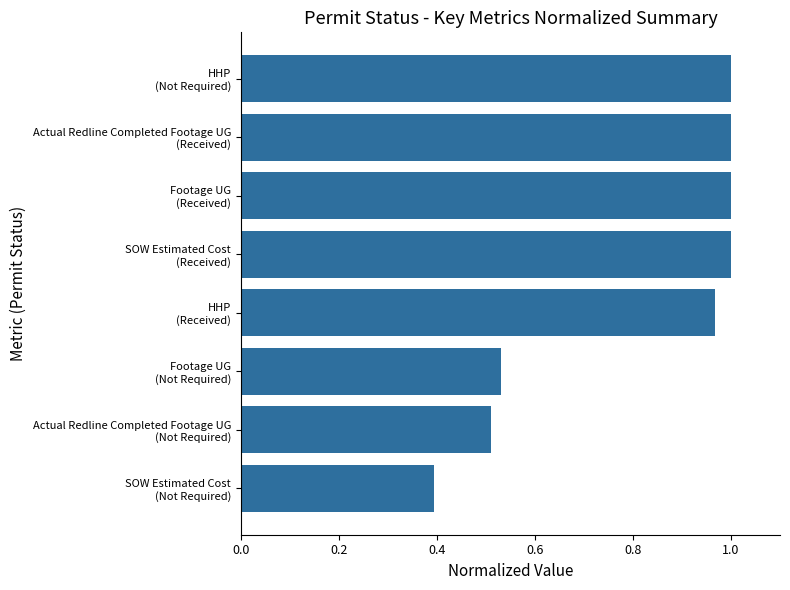

What is the difference between the maximum and minimum values?

0.6